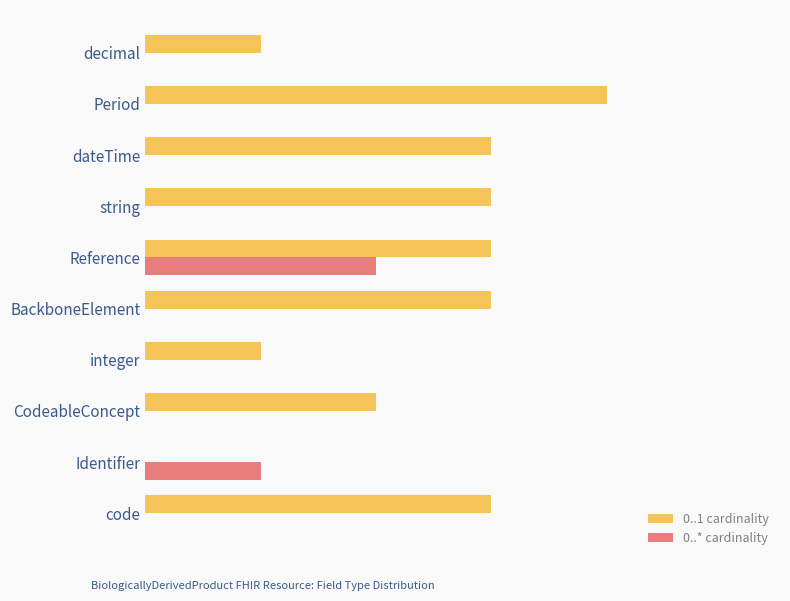

Rank the series by their average value, from highest to lowest.

0..1 cardinality, 0..* cardinality